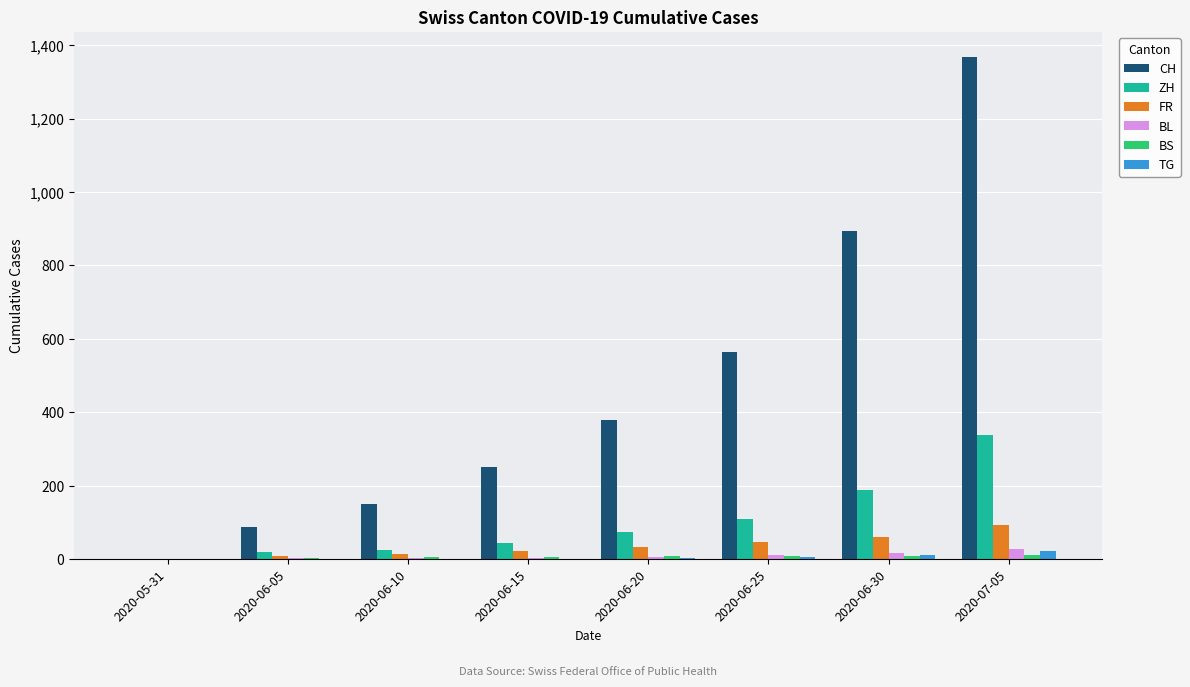

Are the bars grouped side by side (vs. stacked)?

Yes